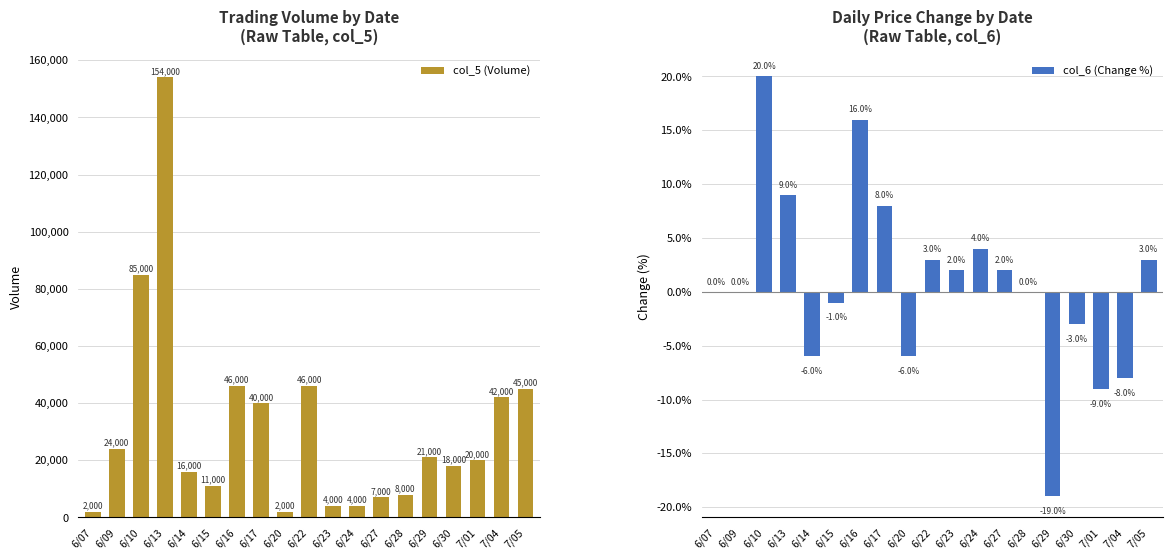

How many negative values does the col_6 (Change %) series have?

7